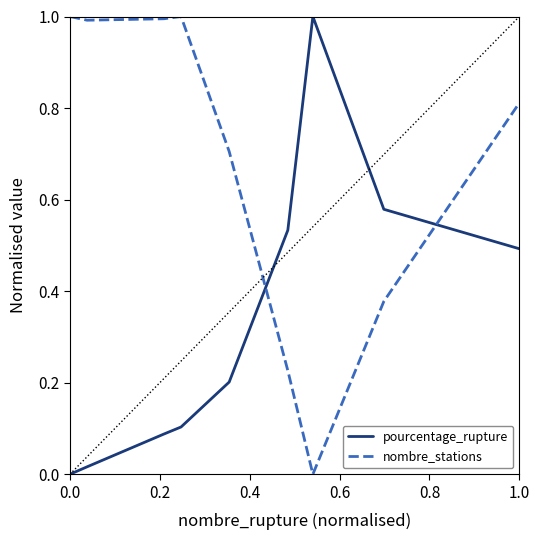

Which series has the largest total across all categories?

nombre_stations